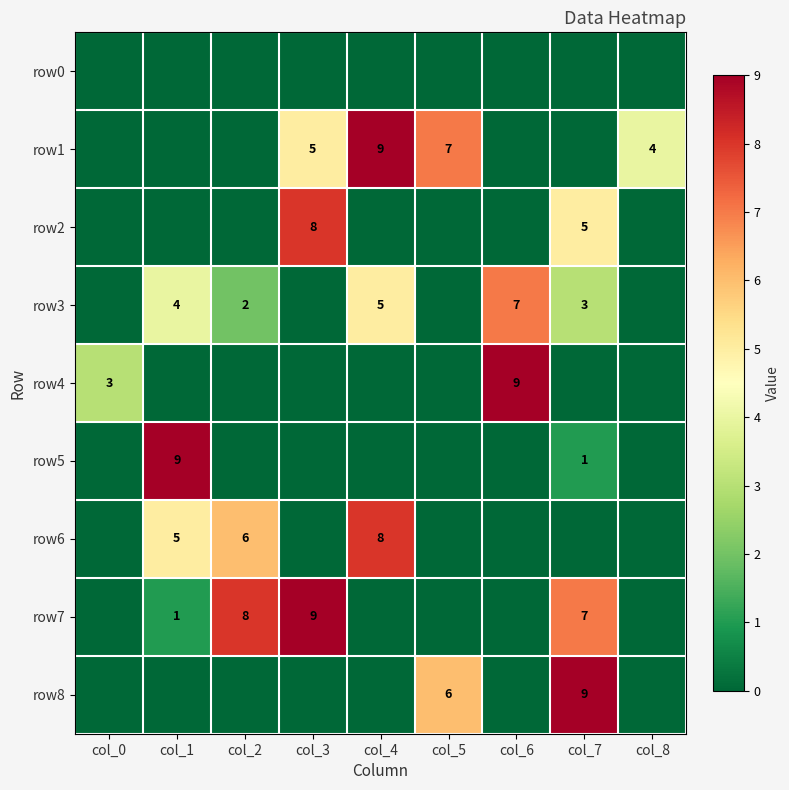

What is the sum of the row3 values at col_4 and col_1?

9